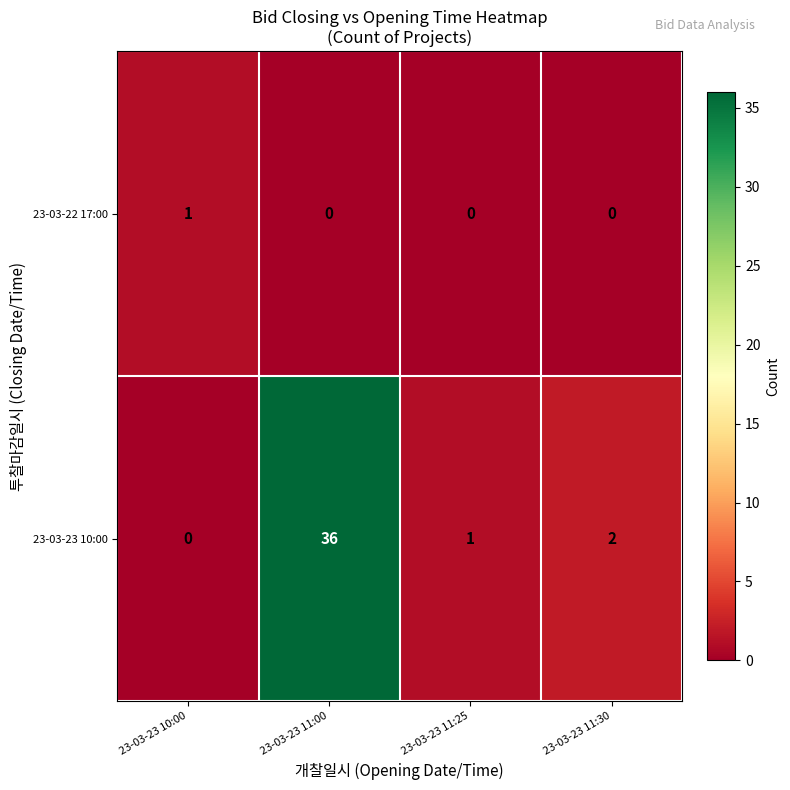

Which series has the widest spread of values?

23-03-23 10:00